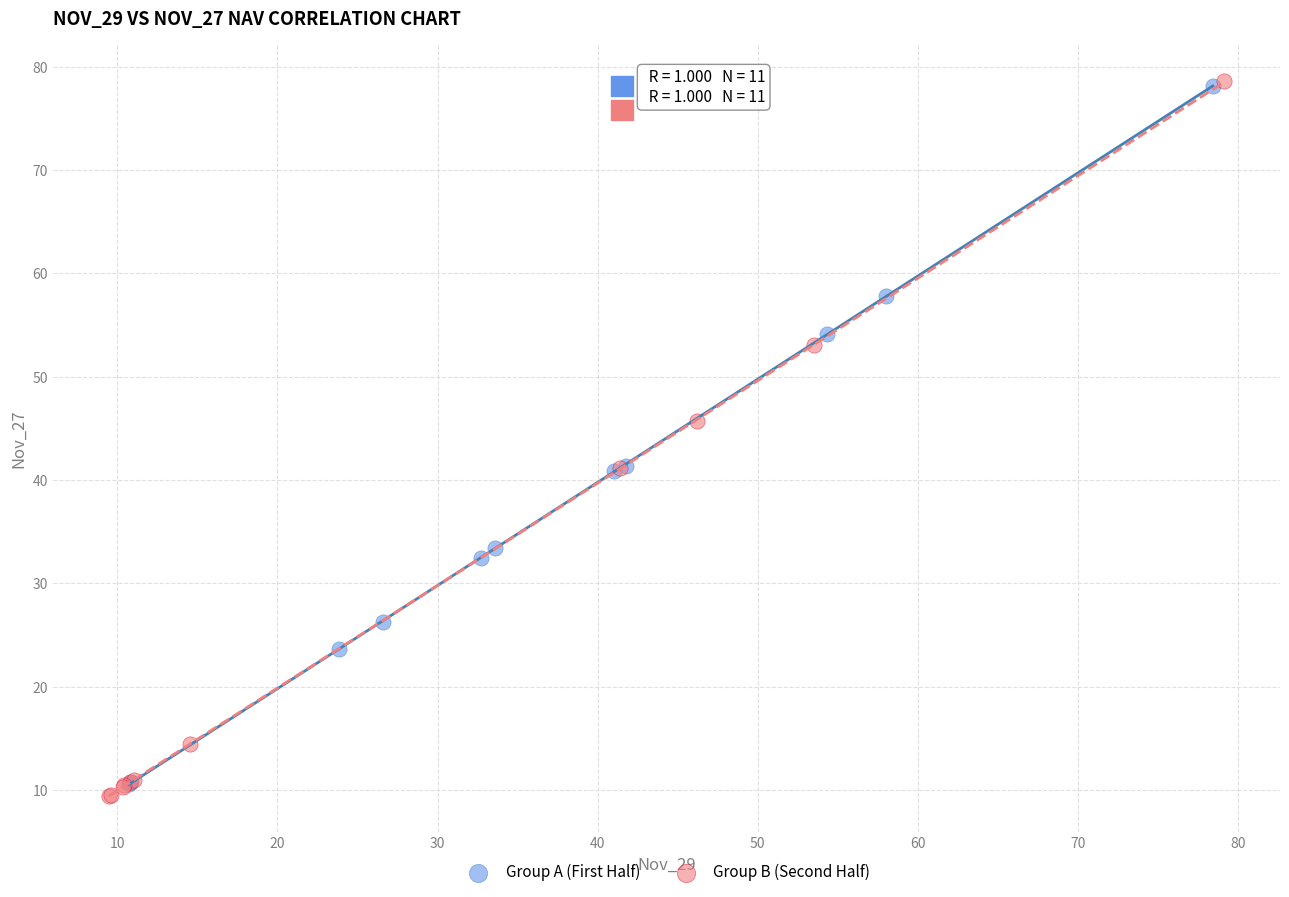

Which series reaches the minimum Y coordinate?

Group B (Second Half)